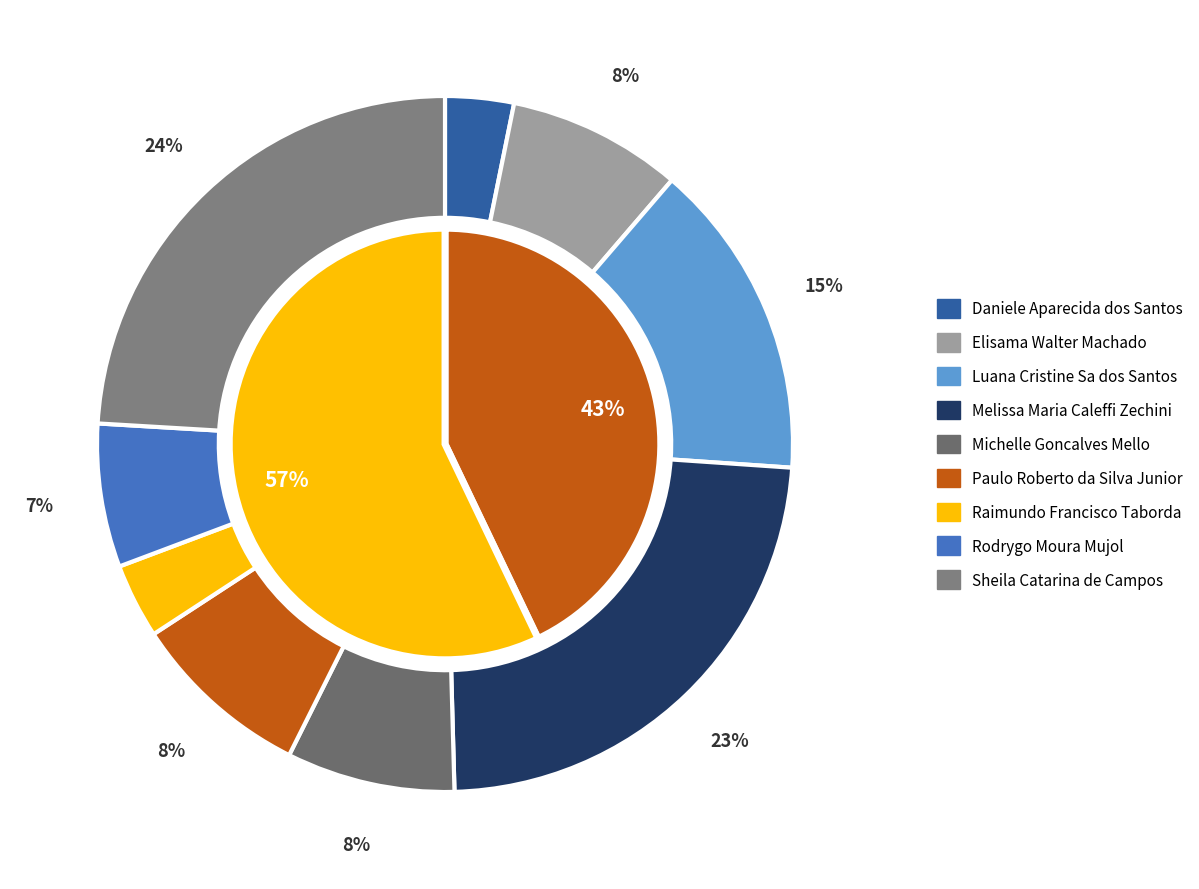

Approximately how many times larger is the value at Elisama Walter Machado compared to Rodrygo Moura Mujol?

1.2